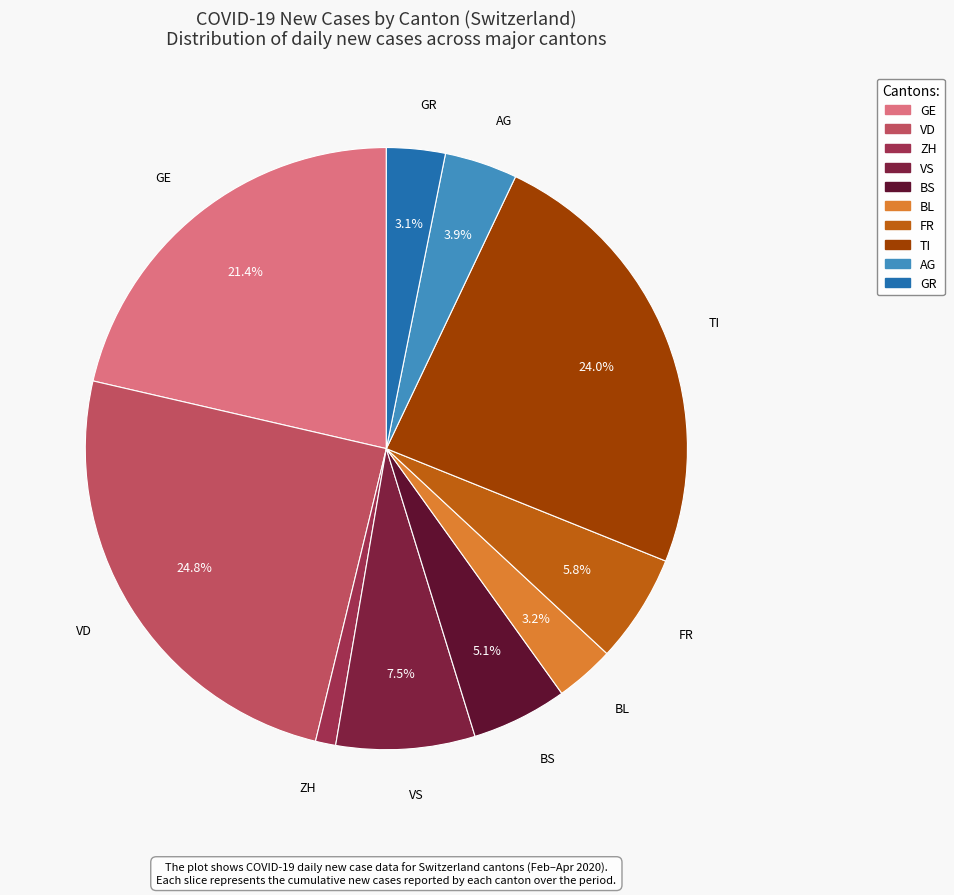

How many slices are in this pie chart?

10